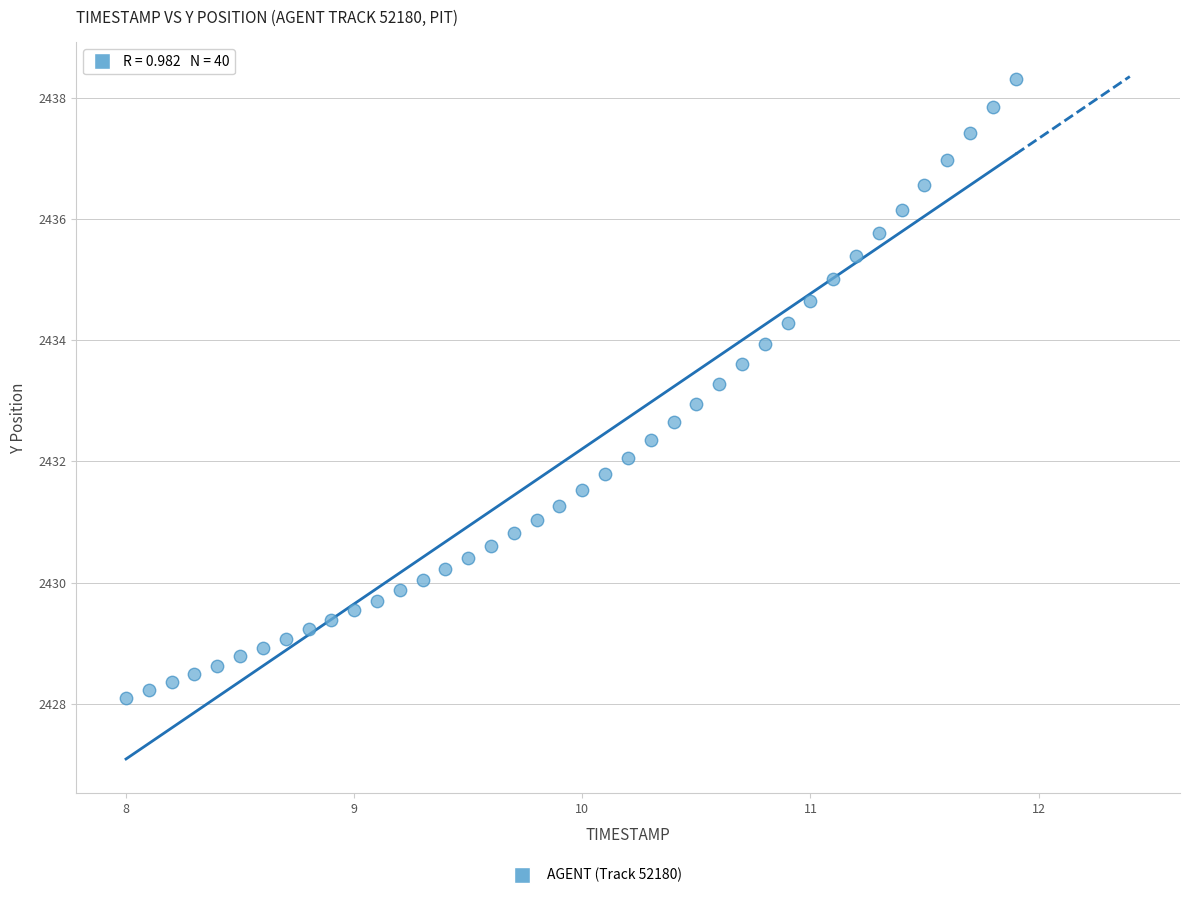

What is the range of X values (max minus min)?

3.9